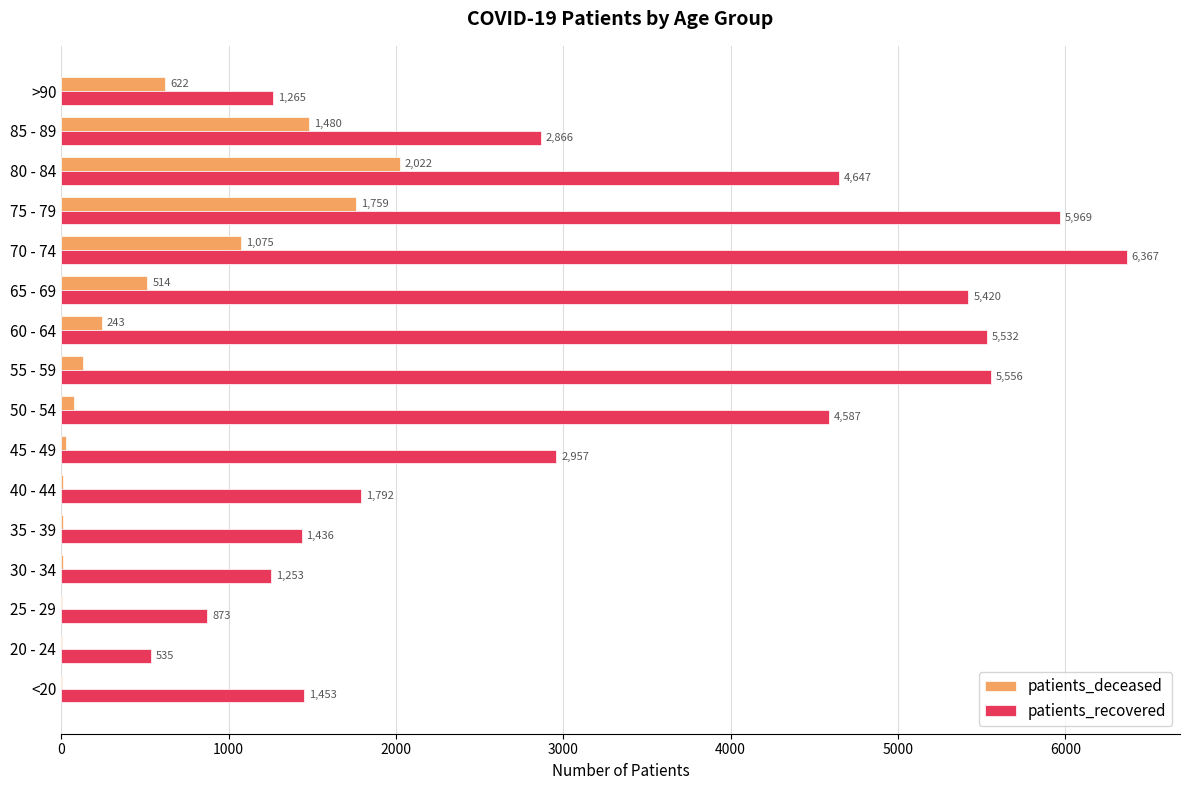

What is the sum of all patients_deceased values?

7994